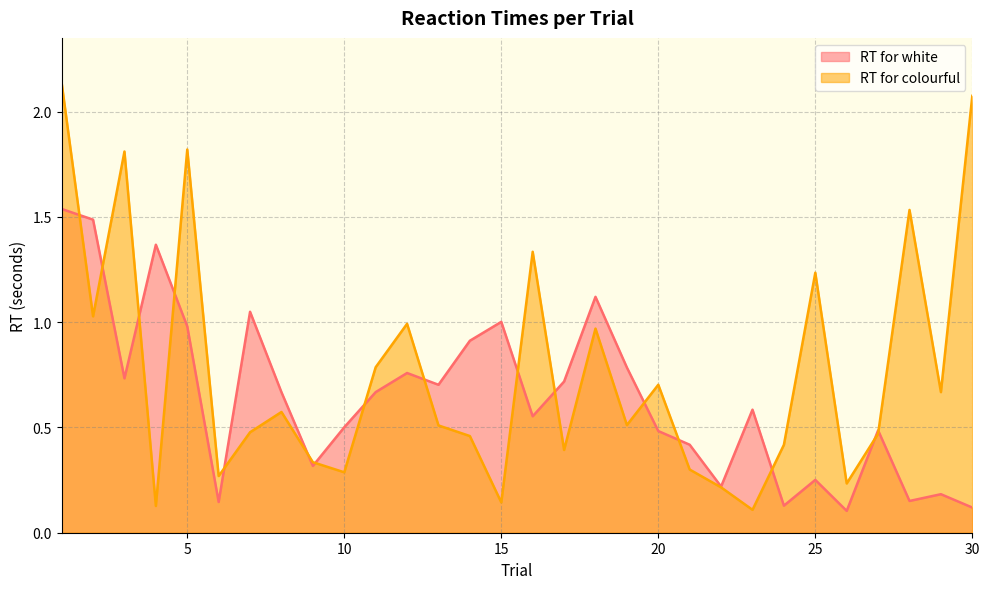

Is it true that RT for colourful equals 0.3 at 6?

True